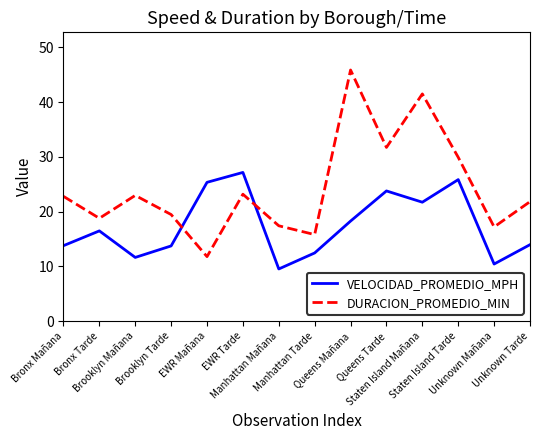

True or false: VELOCIDAD_PROMEDIO_MPH has a value of 4.3 at Brooklyn Mañana.

False